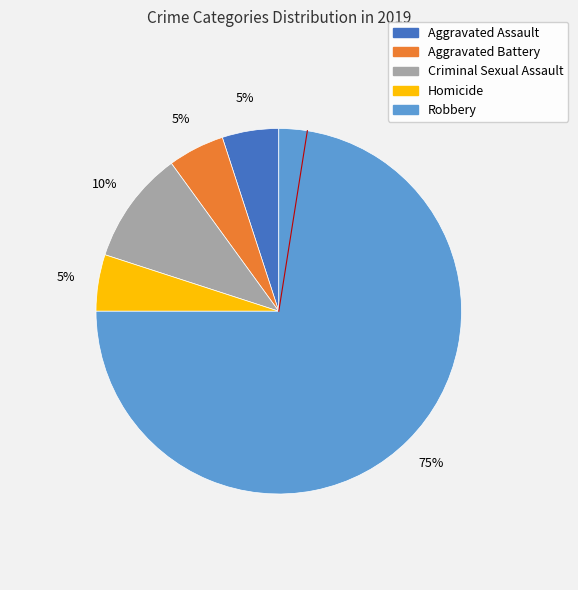

What percentage is the Aggravated Battery slice, to the nearest percent?

5%